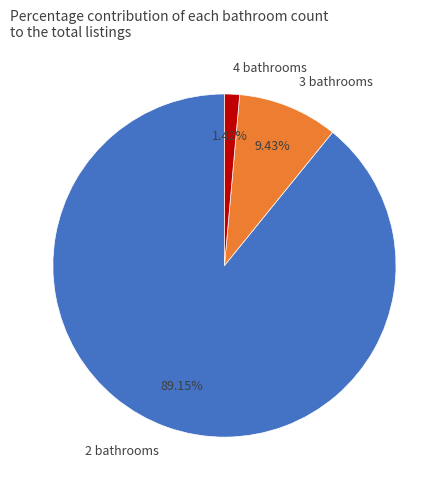

Count the number of slices in the pie.

3